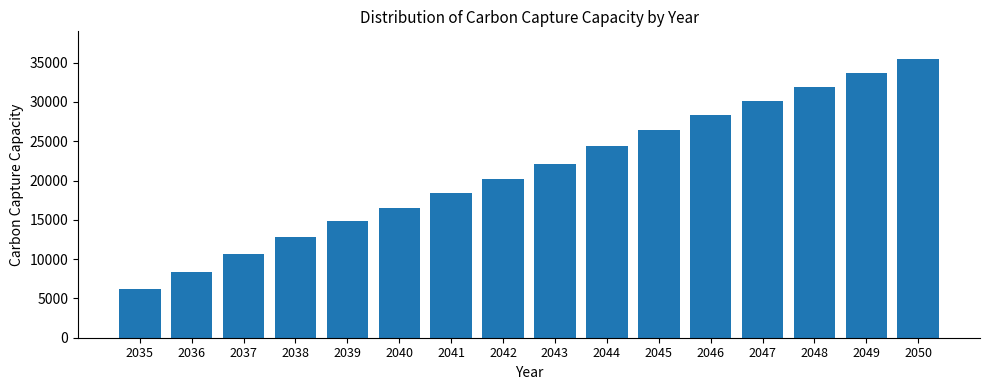

Reading left to right, what are all the values shown in this chart?

2035=6180.2	2036=8377.1	2037=10619.6	2038=12812.2	2039=14871.1	2040=16479.6	2041=18447.3	2042=20200.7	2043=22157.2	2044=24349.7	2045=26465.7	2046=28281.8	2047=30103.8	2048=31883.5	2049=33642.2	2050=35440.2